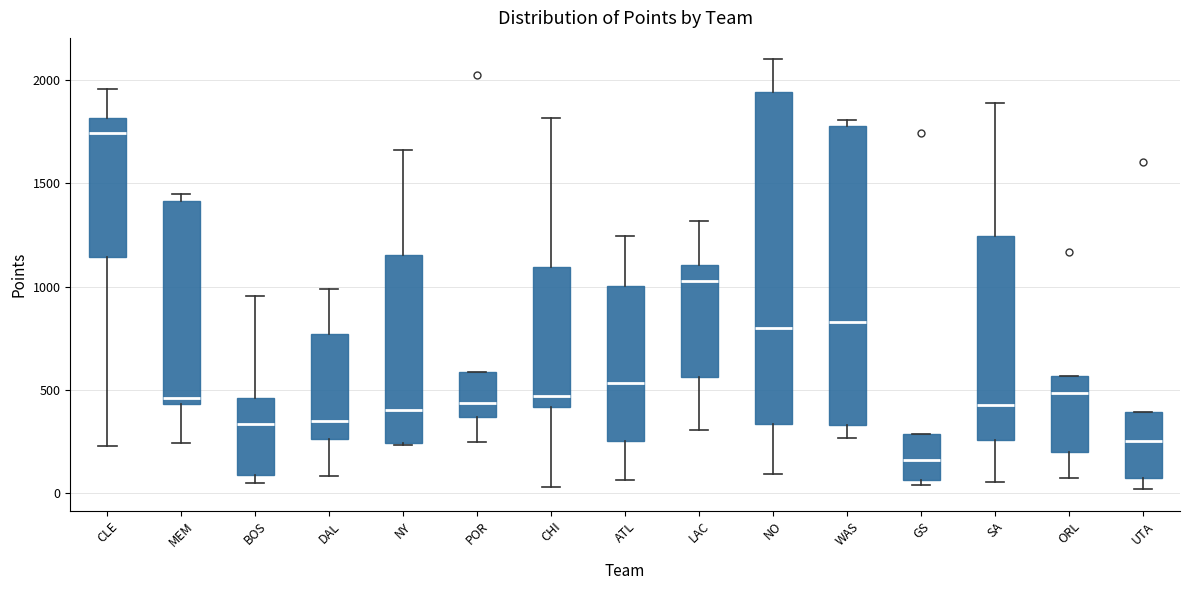

Reading left to right, transcribe this box plot: for each box, give where its median line is, the range the box spans, and where its two whiskers end, as read against the y-axis. The values are not printed on the chart, so give them approximately, as read against the axis.

CLE: median 1750, box 1150 to 1800, whiskers 250 to 1950
MEM: median 450 (just above the box's lower edge), box 450 to 1400, whiskers 250 to 1450
BOS: median 350, box 100 to 450, whiskers 50 to 950
DAL: median 350, box 250 to 750, whiskers 100 to 1000
NY: median 400, box 250 to 1150, whiskers 250 to 1650
POR: median 450, box 350 to 600, whiskers 250 to 600
CHI: median 450, box 400 to 1100, whiskers 50 to 1800
ATL: median 550, box 250 to 1000, whiskers 50 to 1250
LAC: median 1050, box 550 to 1100, whiskers 300 to 1300
NO: median 800, box 350 to 1950, whiskers 100 to 2100
WAS: median 850, box 350 to 1800, whiskers 250 to 1800 (just above the box's upper edge)
GS: median 150, box 50 to 300, whiskers 50 (just below the box's lower edge) to 300
SA: median 450, box 250 to 1250, whiskers 50 to 1900
ORL: median 500, box 200 to 550, whiskers 50 to 550
UTA: median 250, box 50 to 400, whiskers 0 to 400